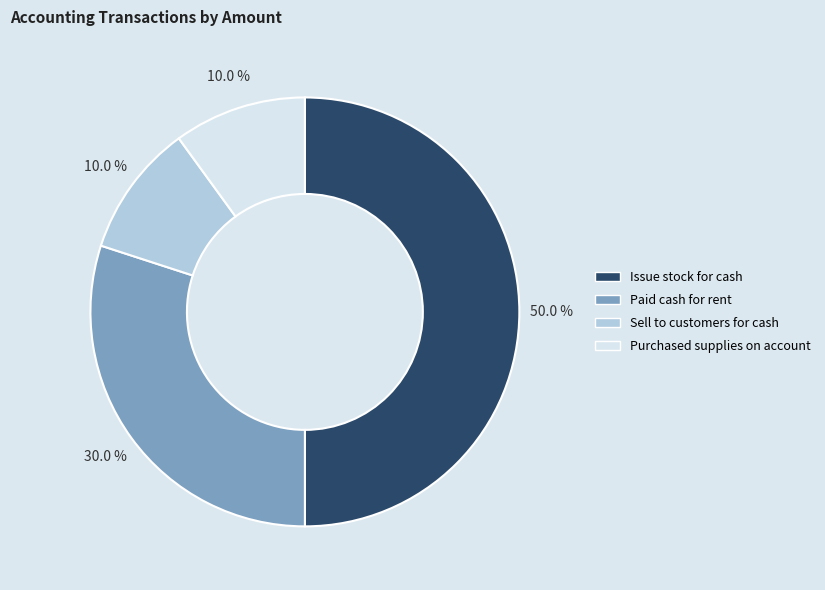

Does Purchased supplies on account represent more than half of the total?

No